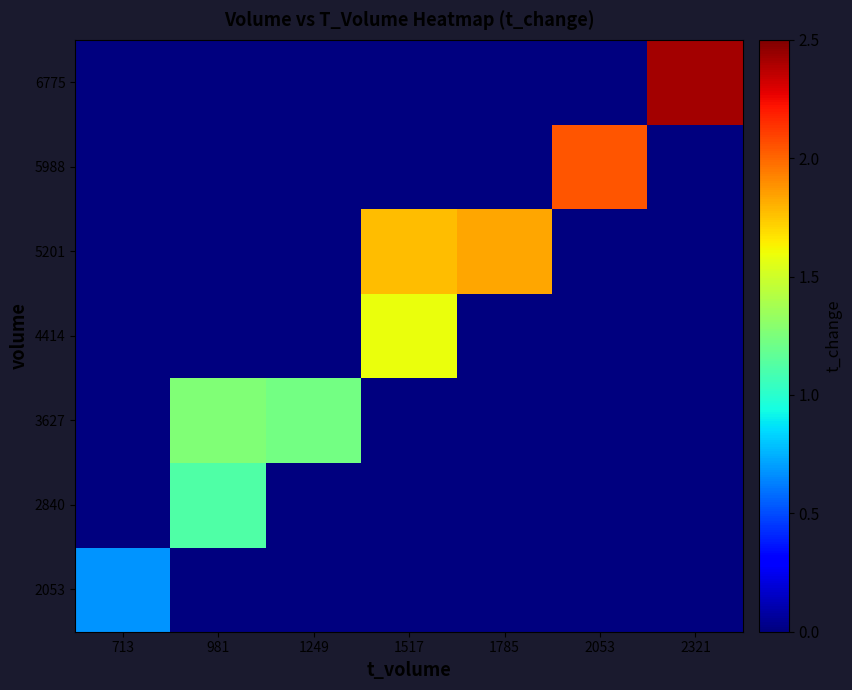

Between 713 and 2321, which series saw the biggest shift?

6775